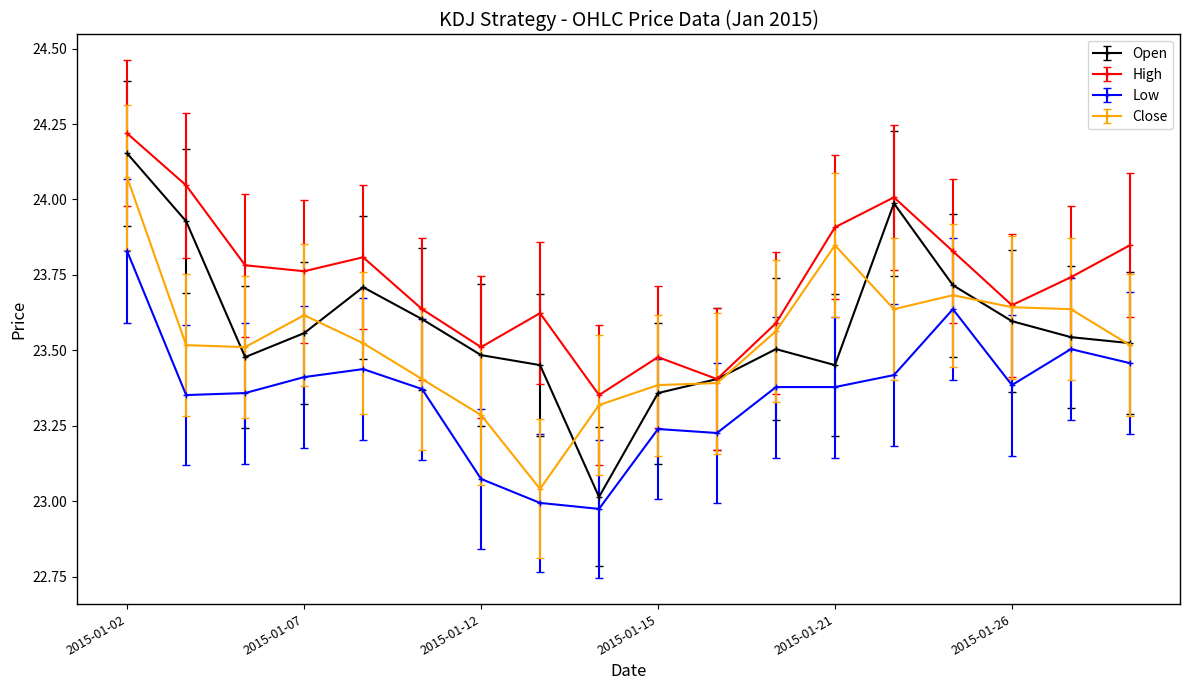

How many data points does each series have?

18